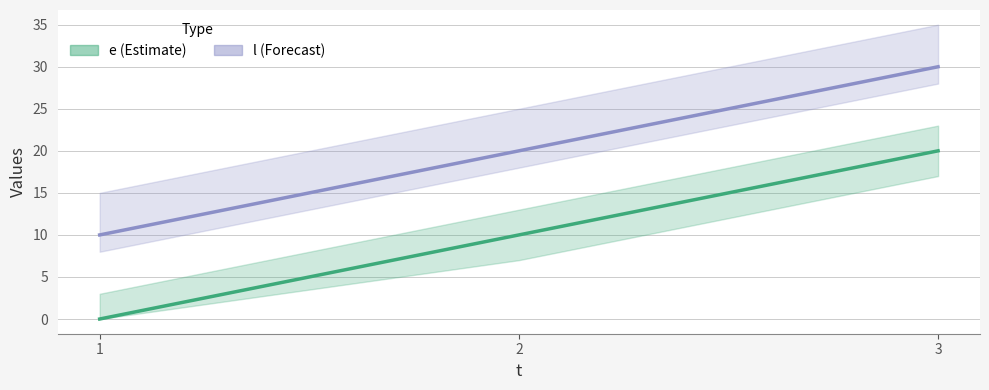

What is the value of the l point at the 1st from the left?

10